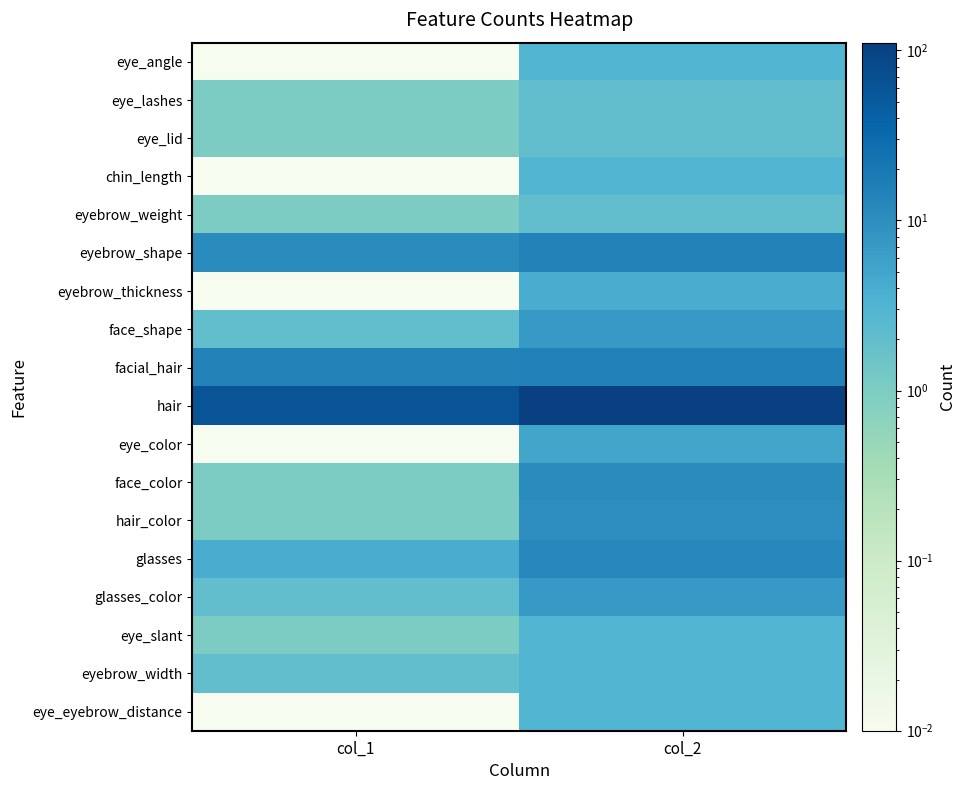

At col_1, list the series in order from largest to smallest.

hair, facial_hair, eyebrow_shape, glasses, face_shape, glasses_color, eyebrow_width, eye_lashes, eye_lid, eyebrow_weight, face_color, hair_color, eye_slant, eye_angle, chin_length, eyebrow_thickness, eye_color, eye_eyebrow_distance